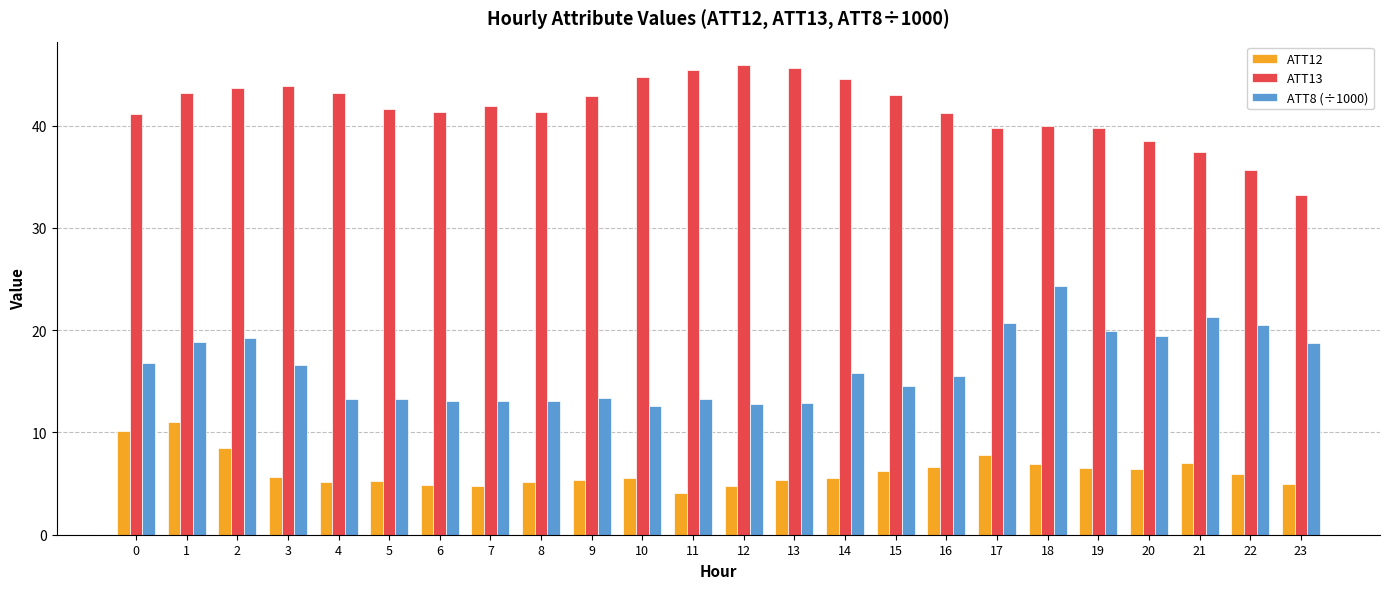

The ATT8 (÷1000) series shows 16.6 at 3. True or false?

True